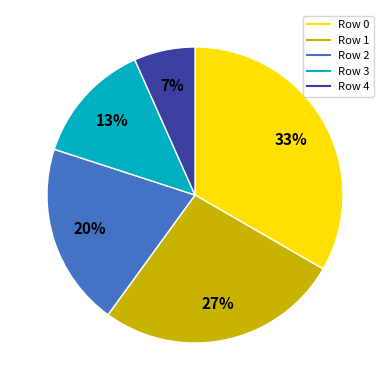

Rank the categories by value from highest to lowest.

Row 0, Row 1, Row 2, Row 3, Row 4